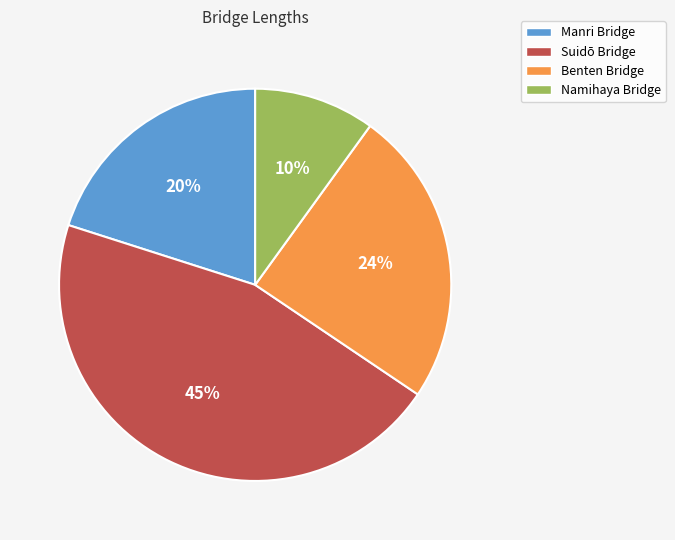

True or false: Benten Bridge accounts for 24% of the total.

True